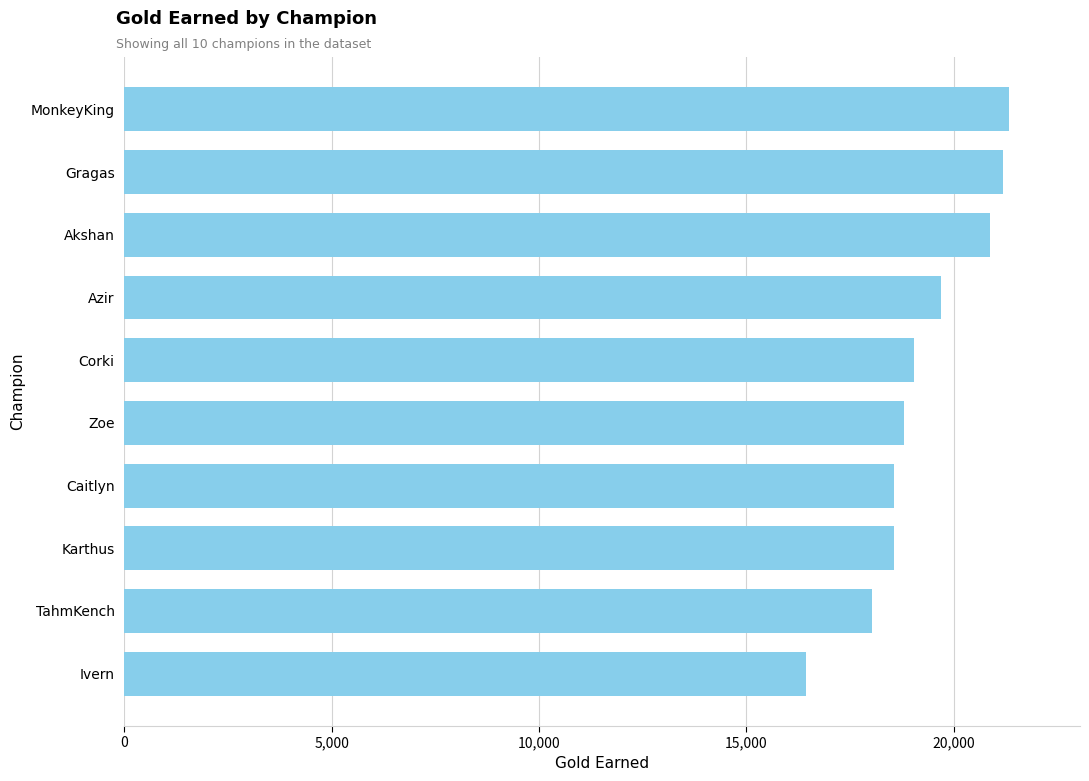

Approximately how many times larger is the value at Akshan compared to Gragas?

1.0